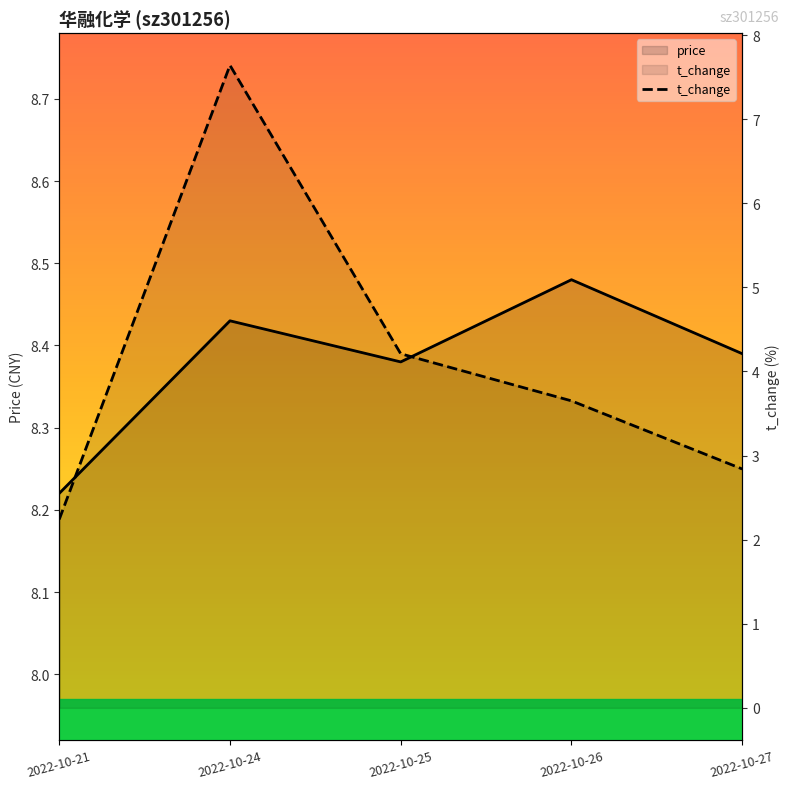

The value of price at 2022-10-24 is 11.8. True or false?

False